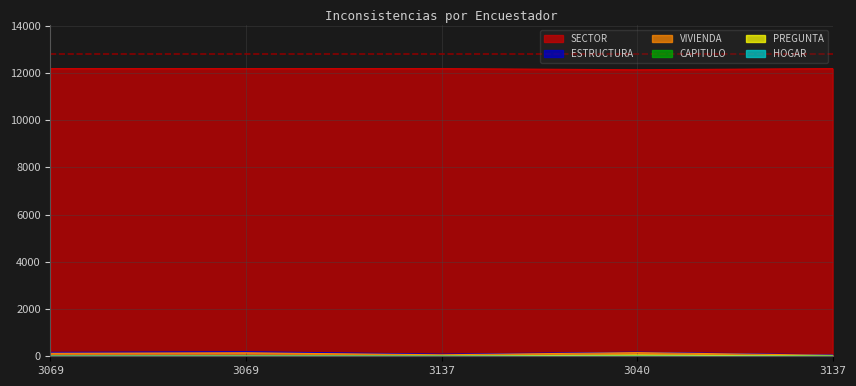

What is the difference between the highest and lowest values at 3137?

12179